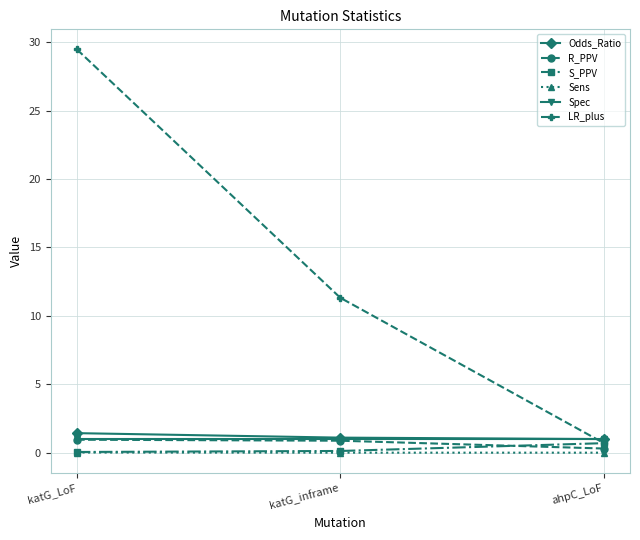

Which series changed the most between katG_inframe and ahpC_LoF?

LR_plus